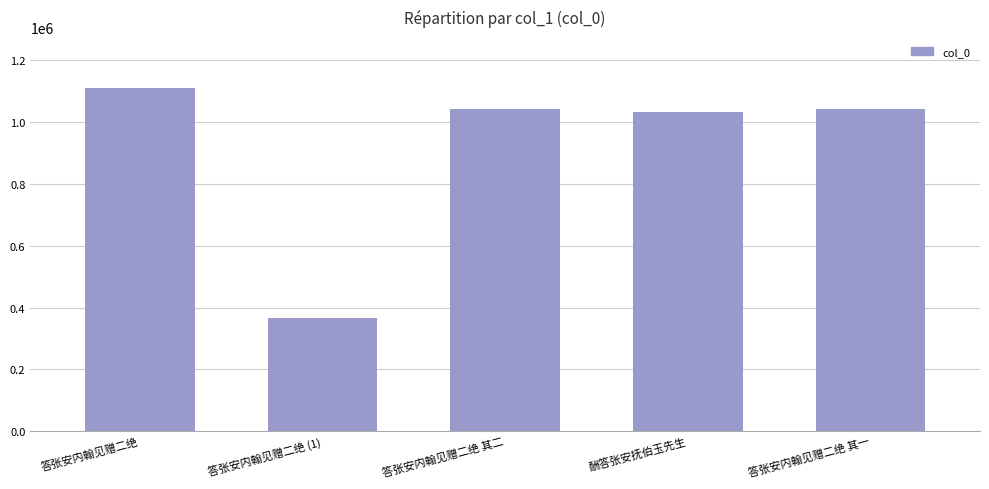

Count the number of categories in the chart.

5